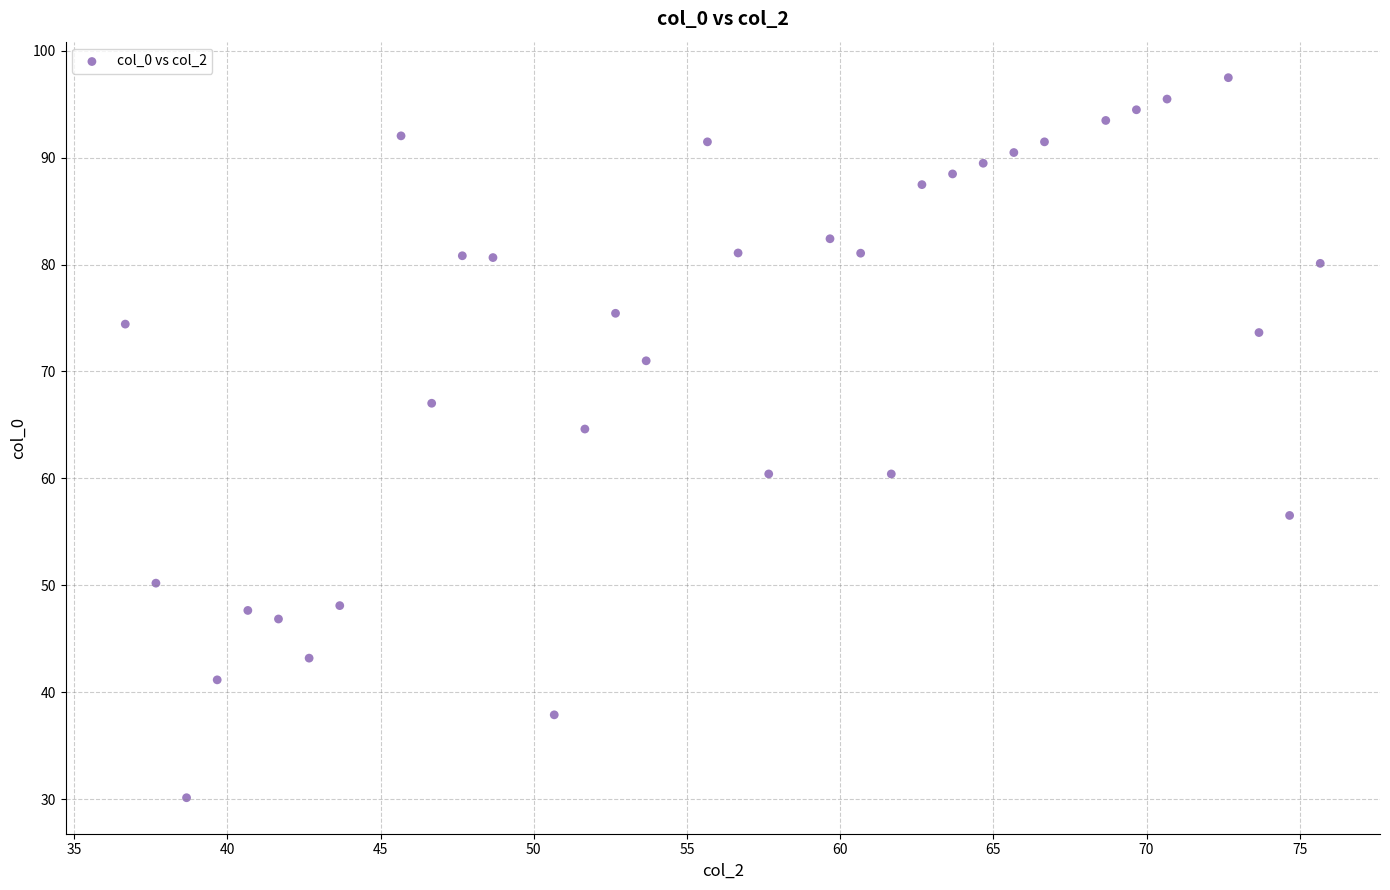

What is the range of X values (max minus min)?

39.0